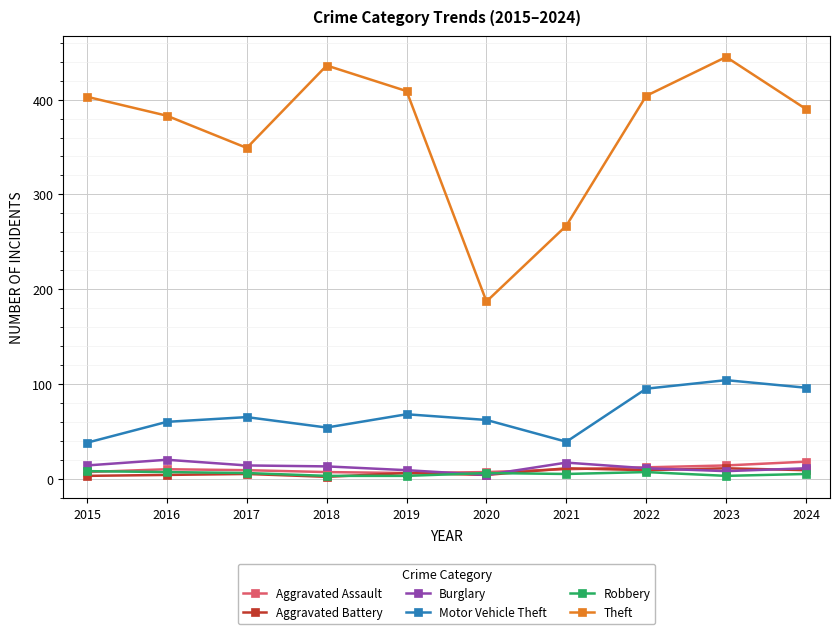

What is the difference between the second highest and second lowest values in the Theft series?

169